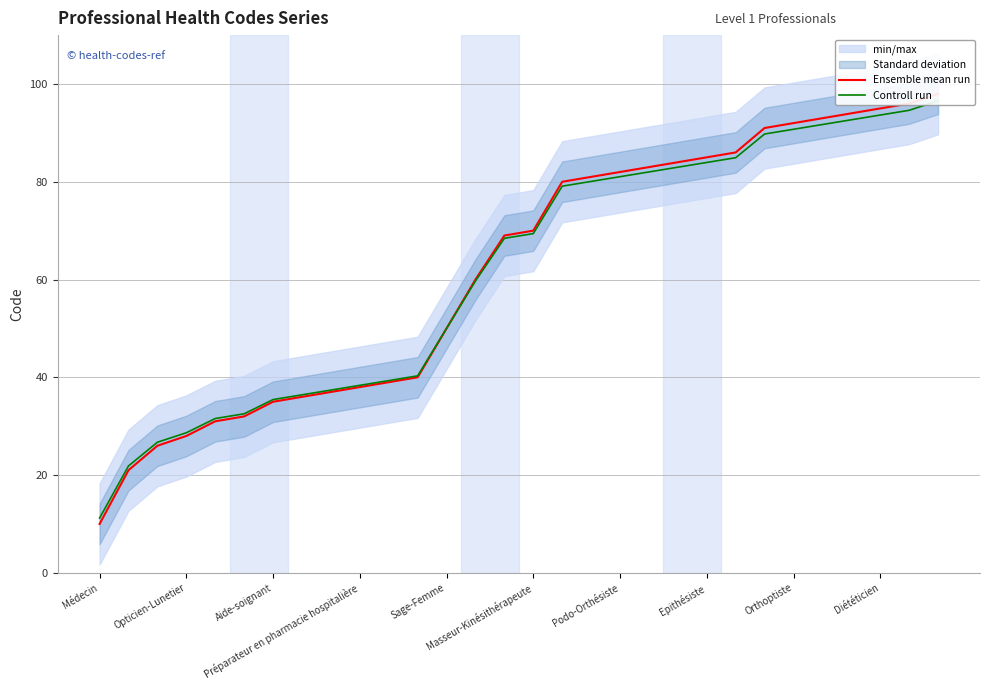

What is the greatest value displayed?

98.0